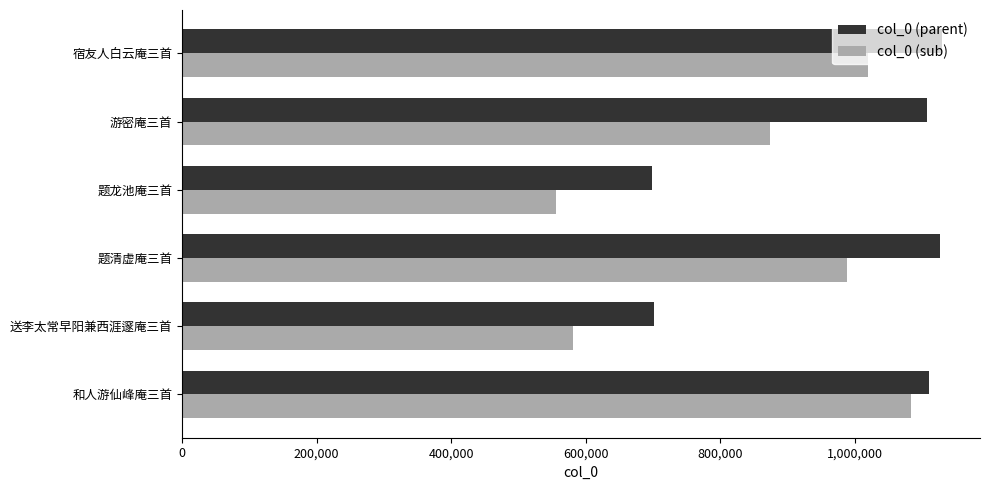

True or false: col_0 (sub) has a value of 761281 at 送李太常早阳兼西涯邃庵三首.

False